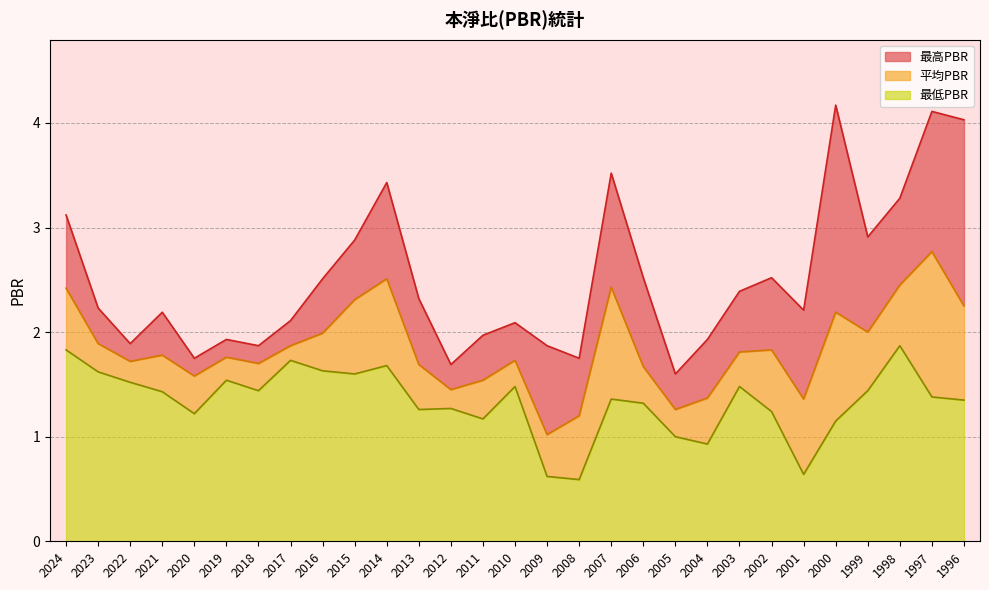

What is the sum of the 最高PBR values at 2001 and 2017?

4.3